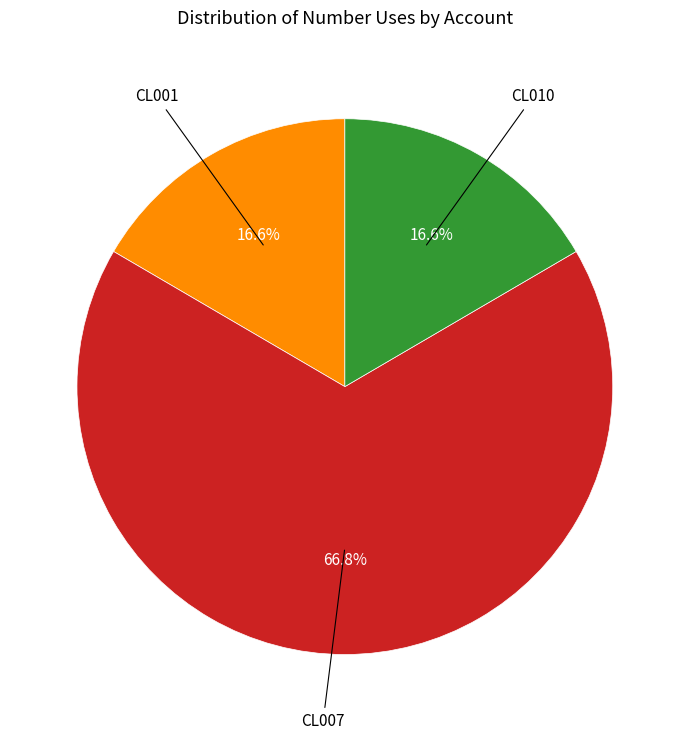

How many segments does this pie chart have?

3